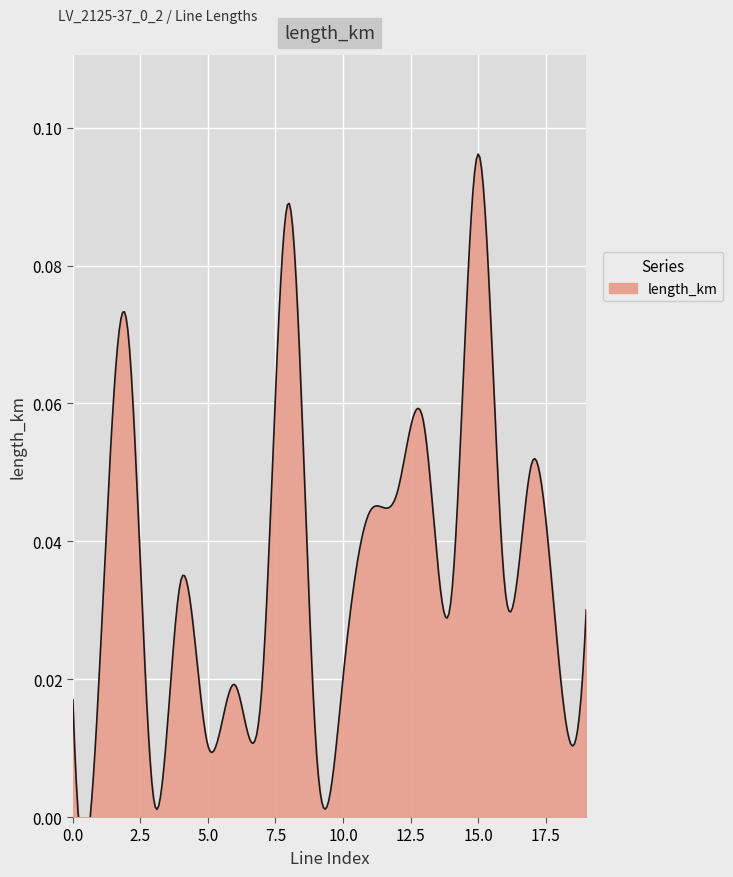

Reading left to right, transcribe all the data shown in this chart.

0=0.0	1=0.0	2=0.1	3=0.0	4=0.0	5=0.0	6=0.0	7=0.0	8=0.1	9=0.0	10=0.0	11=0.0	12=0.0	13=0.1	14=0.0	15=0.1	16=0.0	17=0.1	18=0.0	19=0.0